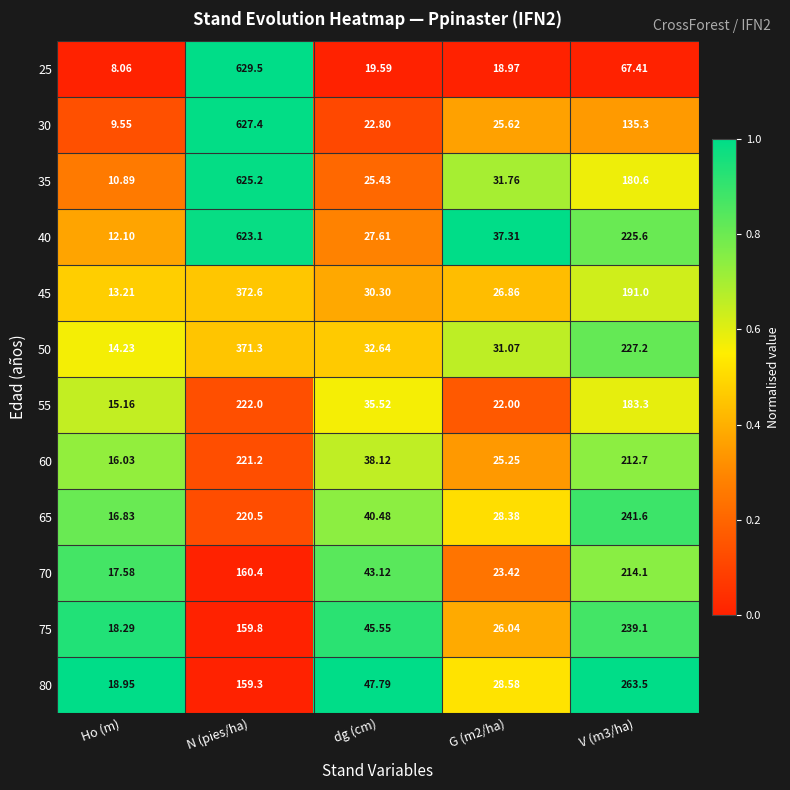

At which label does 45 first exceed 30?

N (pies/ha)